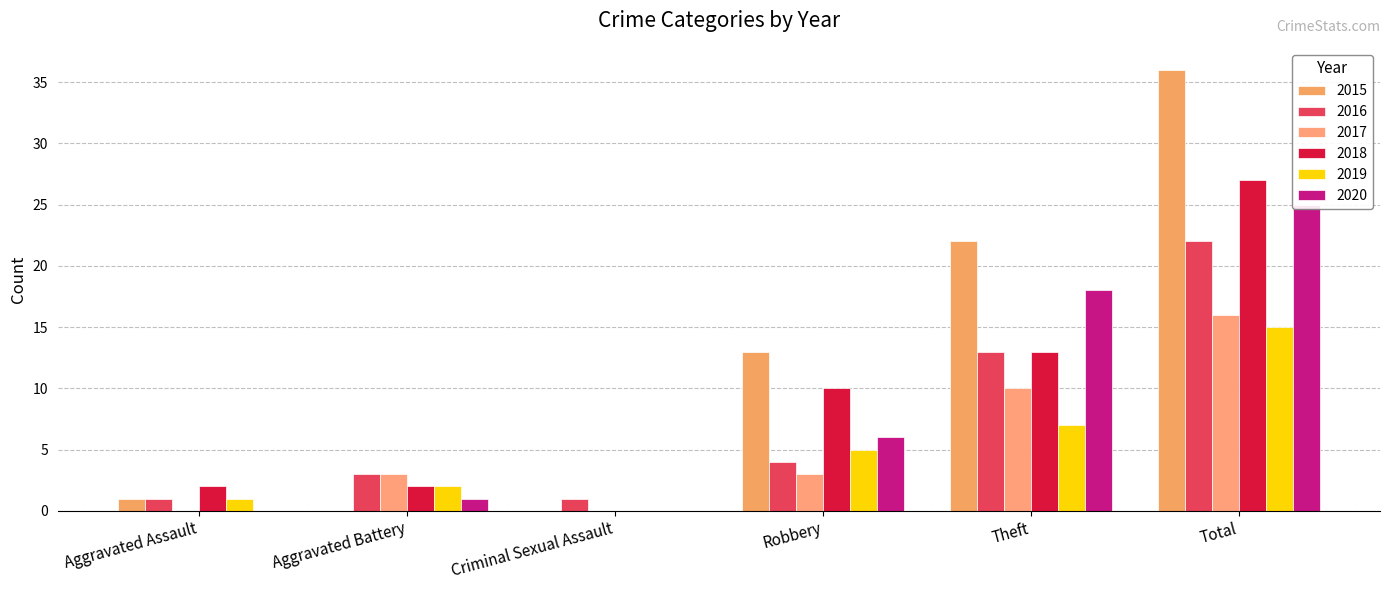

Which series has the widest spread of values?

2015